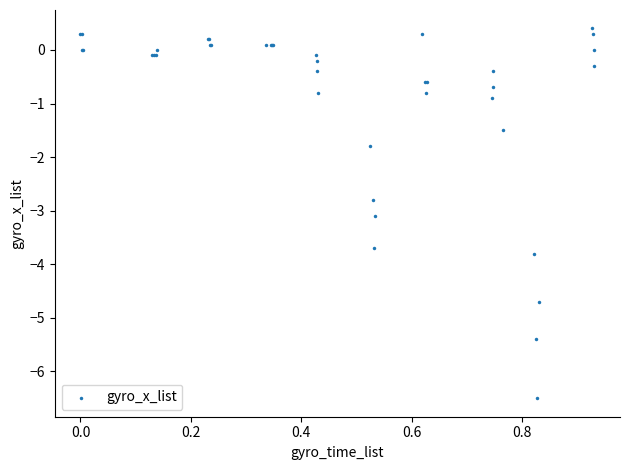

What Y value in the scatter plot is closest to -3?

-3.1